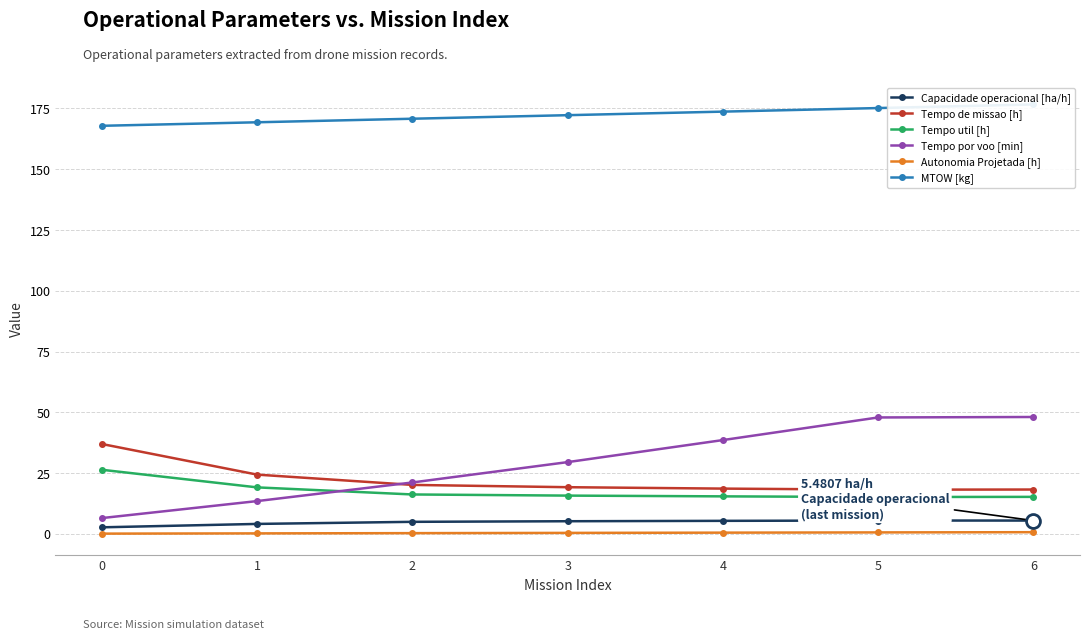

What is the approximate value of Tempo util [h] at 4?

15.4